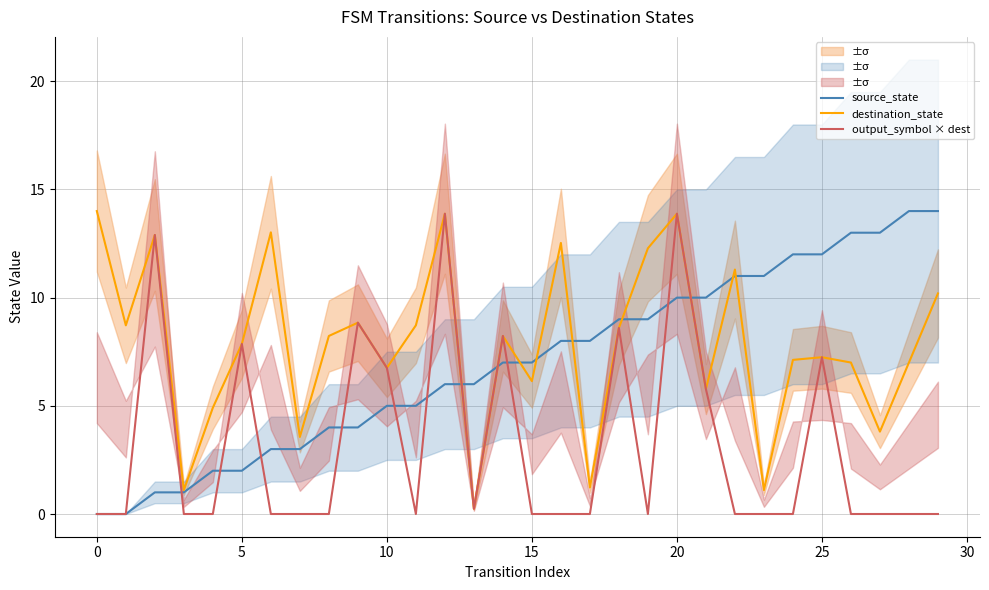

Reading left to right, what are all the values shown in this chart?

source_state: 0.0	0.0	1.0	1.0	2.0	2.0	3.0	3.0	4.0	4.0	5.0	5.0	6.0	6.0	7.0	7.0	8.0	8.0	9.0	9.0	10.0	10.0	11.0	11.0	12.0	12.0	13.0	13.0	14.0	14.0
destination_state: 14.0	8.7	12.9	1.1	4.9	7.9	13.0	3.6	8.2	8.8	6.8	8.7	13.9	0.2	8.2	6.1	12.5	1.2	8.6	12.3	13.9	5.8	11.3	1.1	7.1	7.2	7.0	3.8	7.0	10.2
output_symbol × dest: 0.0	0.0	12.9	0.0	0.0	7.9	0.0	0.0	0.0	8.8	6.8	0.0	13.9	0.2	8.2	0.0	0.0	0.0	8.6	0.0	13.9	5.8	0.0	0.0	0.0	7.2	0.0	0.0	0.0	0.0